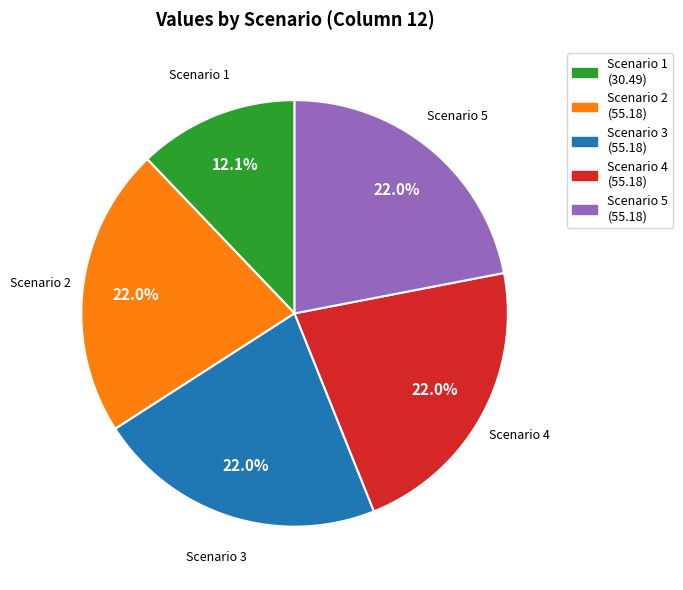

The Scenario 4 slice represents 31% of the pie. True or false?

False